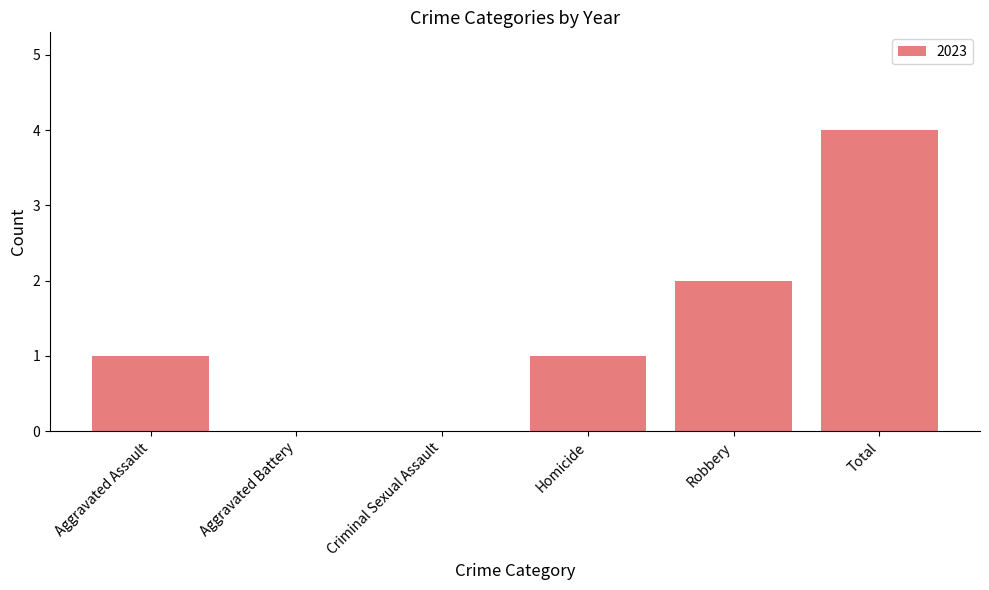

What is the change in value from Robbery to Total?

+2